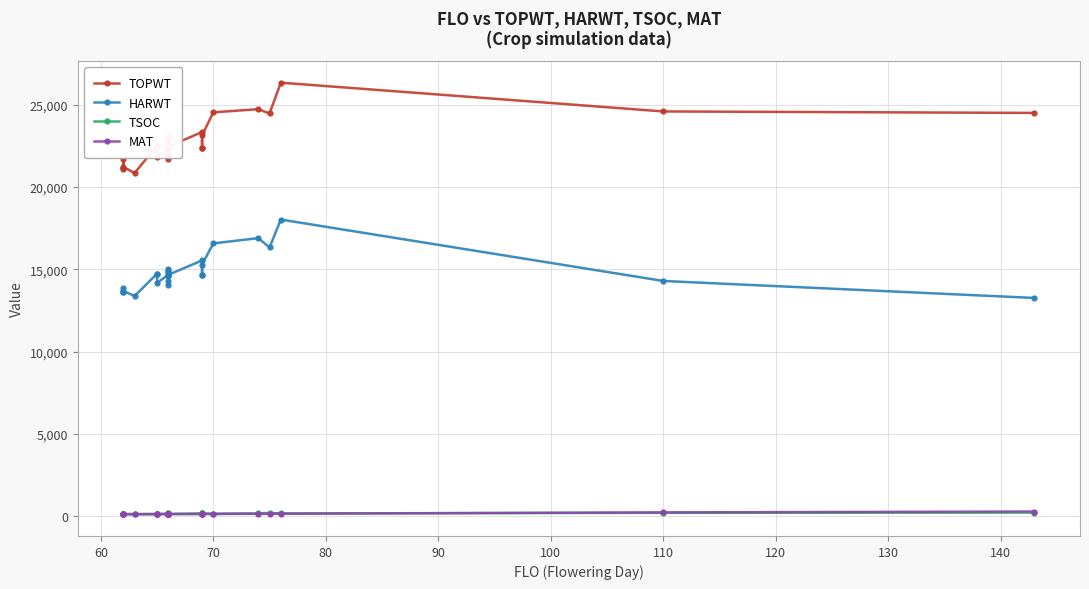

True or false: HARWT and MAT intersect in this chart.

False